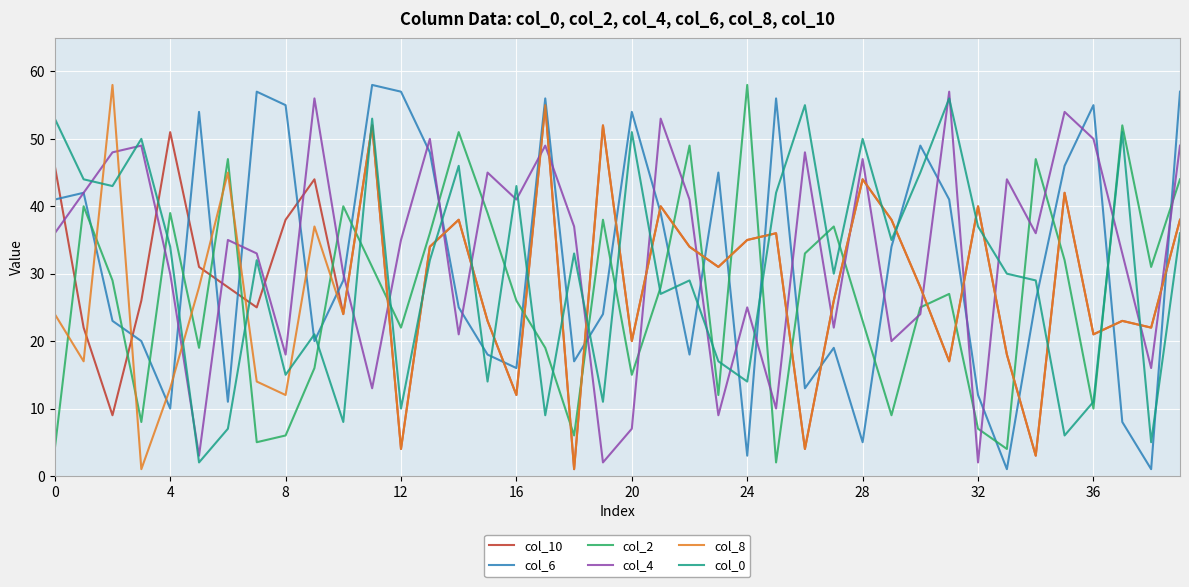

What is the difference between the maximum and minimum values in the col_10 series?

54